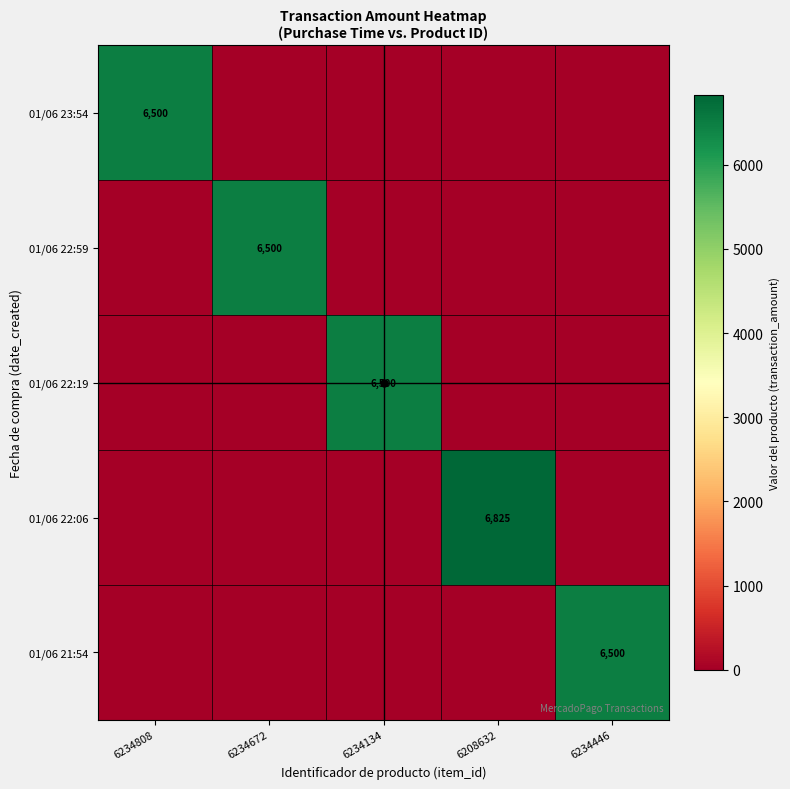

Which has a higher value, 6234808 or 6234446?

6234808